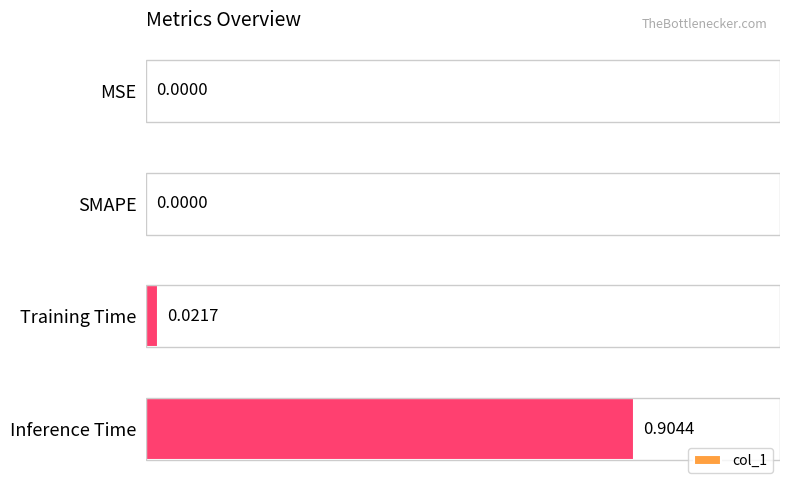

At which category does the chart reach its peak across all series?

Inference Time